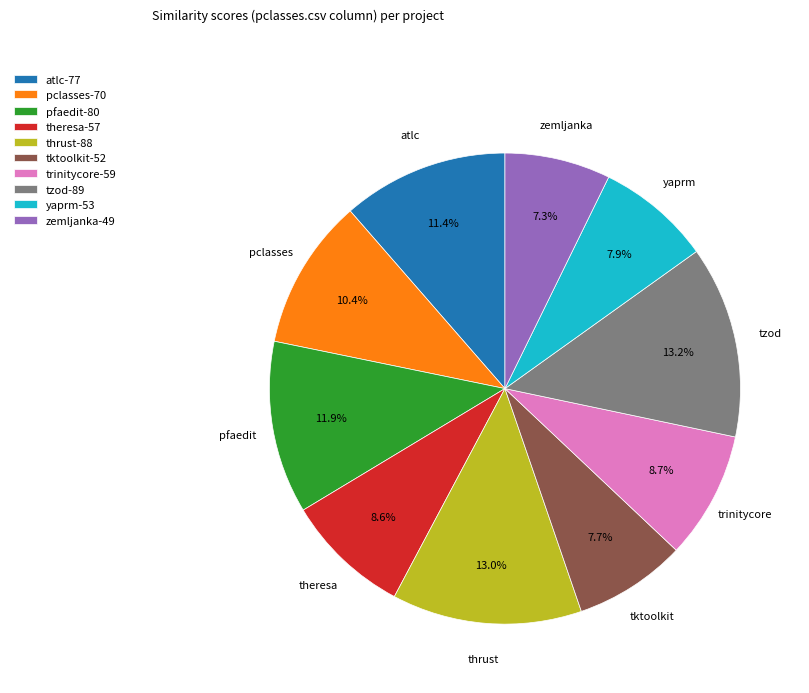

Does any single category account for the majority?

No